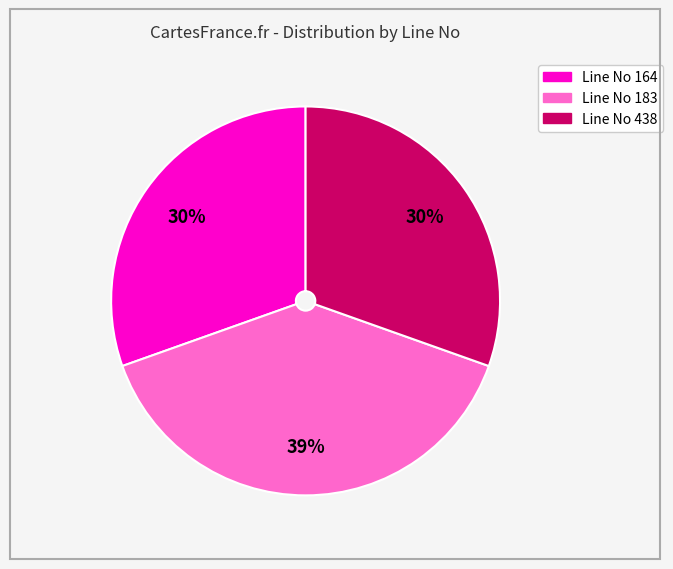

To the nearest percent, what is the average slice percentage?

33%